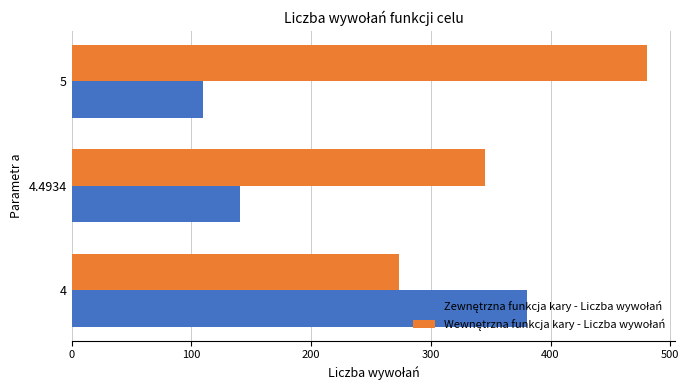

At how many categories does at least one series exceed 208?

3